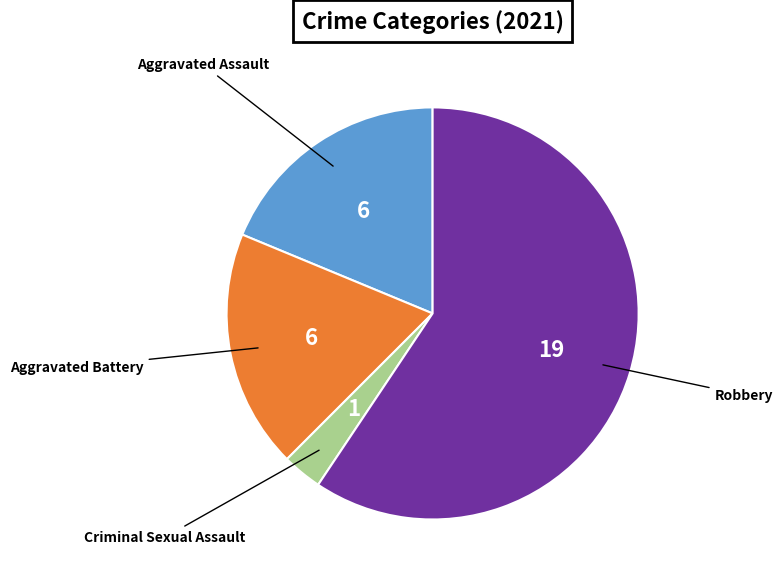

Does any single category account for the majority?

Yes